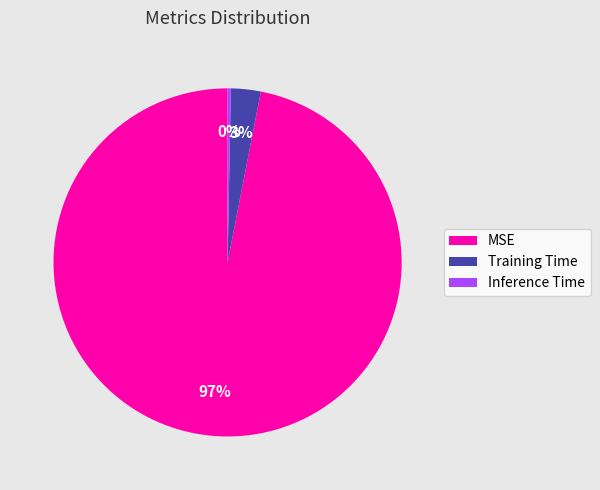

Do Inference Time and MSE together represent more than half of the pie?

Yes